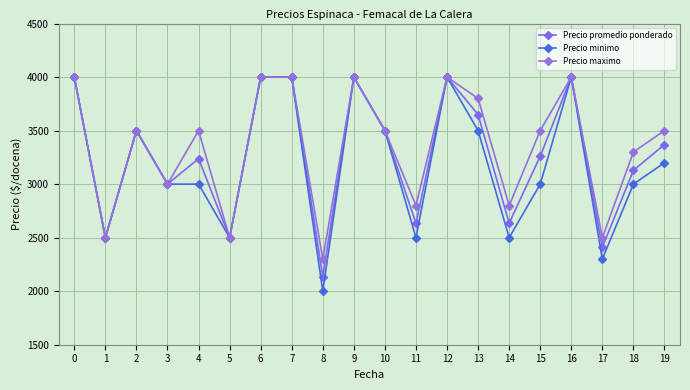

How many Precio minimo values are between 2500 and 4000?

18